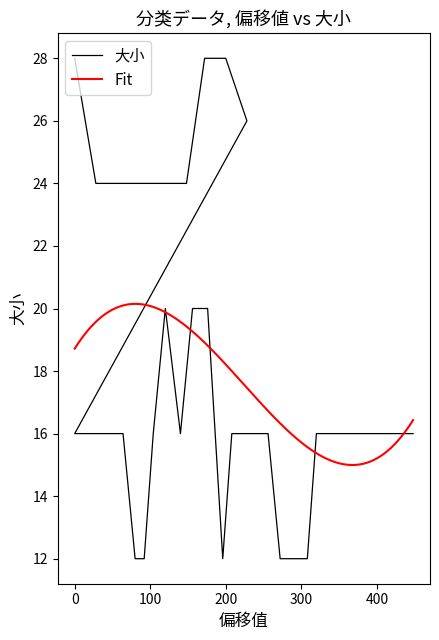

Reading left to right, list all the values displayed in this chart.

28	24	24	24	24	24	24	28	28	26	16	16	16	16	16	12	12	16	20	16	20	20	12	16	16	16	16	12	12	12	12	16	16	16	16	16	16	16	16	16